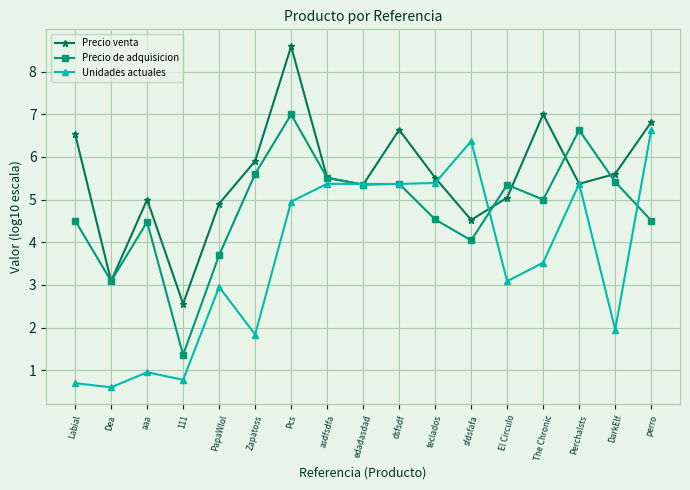

At which label does Precio de adquisicion first exceed 5?

Zapatoss